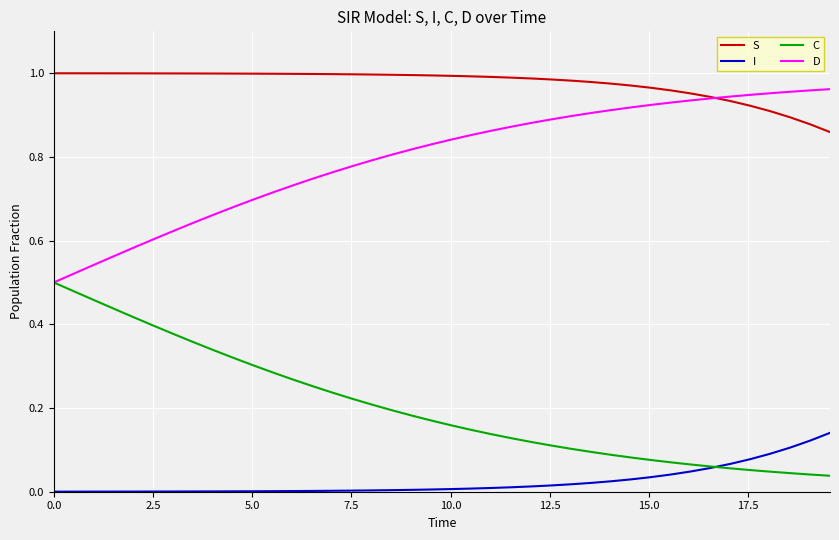

Rank the series by their average value, from lowest to highest.

I, C, D, S